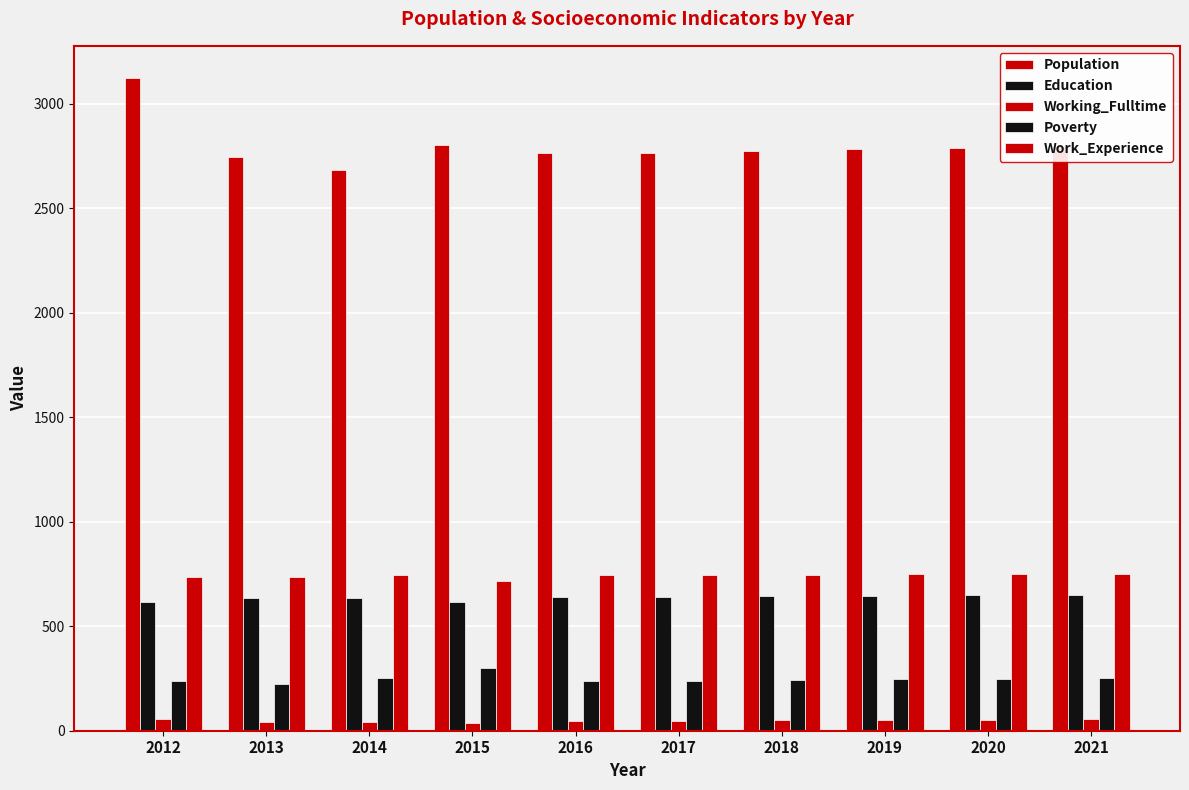

Are the bars horizontal?

No